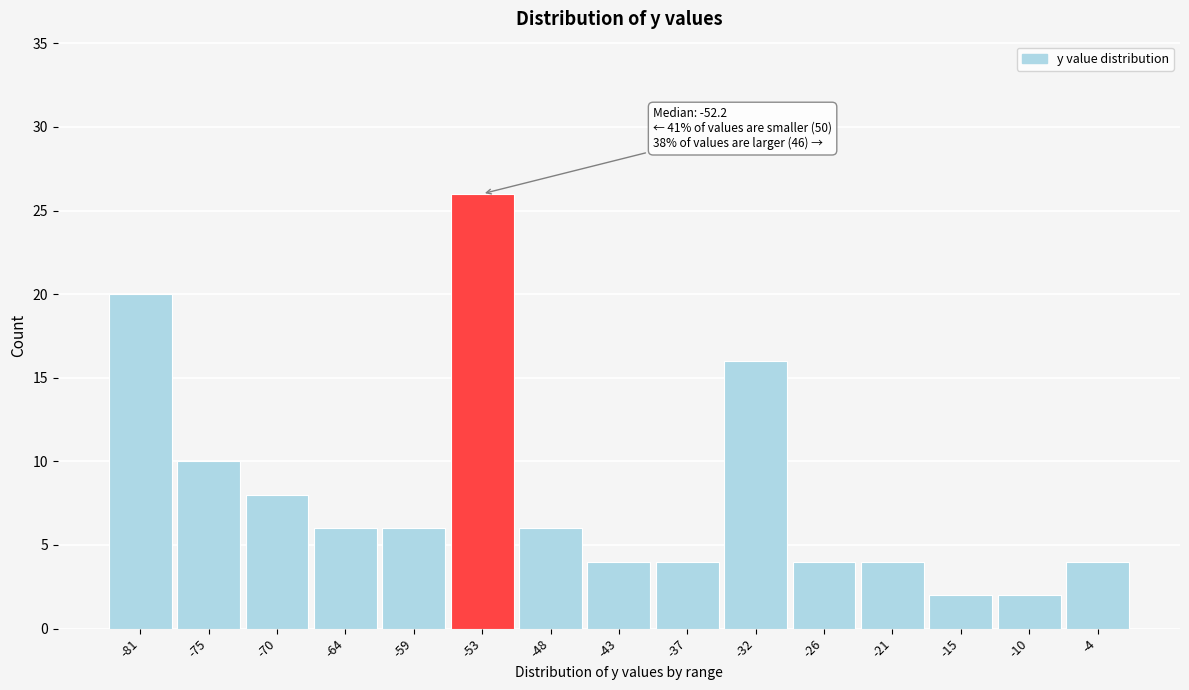

Reading right to left, transcribe all the data shown in this chart.

-4=4	-10=2	-15=2	-21=4	-26=4	-32=16	-37=4	-43=4	-48=6	-53=26	-59=6	-64=6	-70=8	-75=10	-81=20